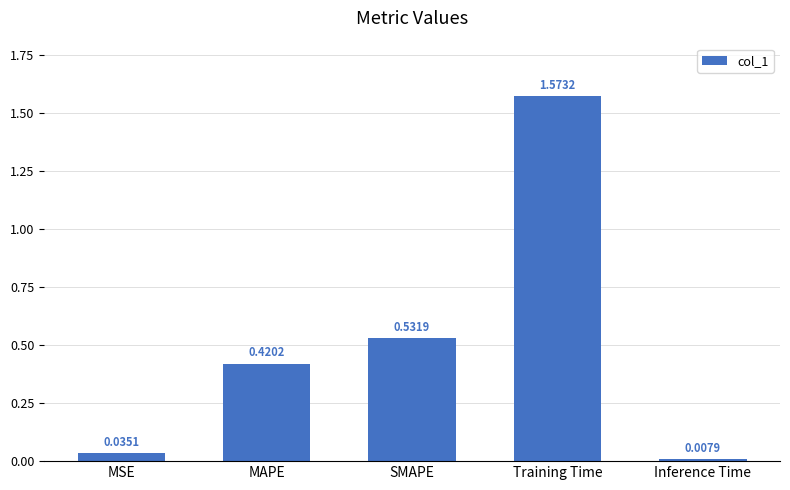

What is the sum of all values?

2.6